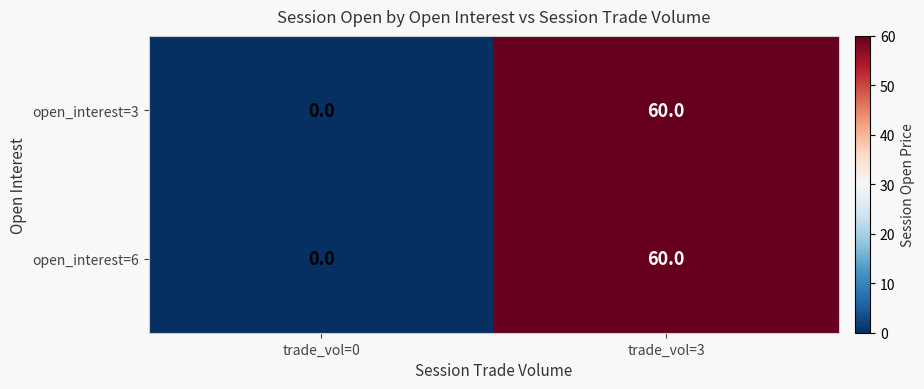

What is the difference between the maximum and minimum values in the open_interest=6 series?

60